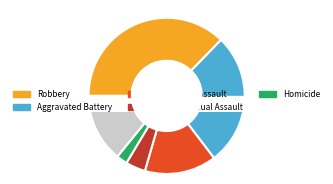

Is it true that Homicide is 18% of the pie?

False